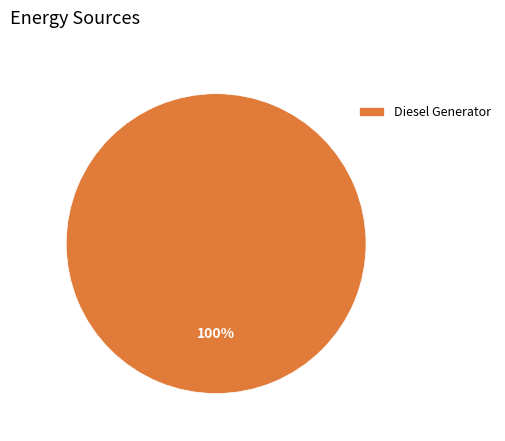

Which slice represents more than half of the pie?

Diesel Generator